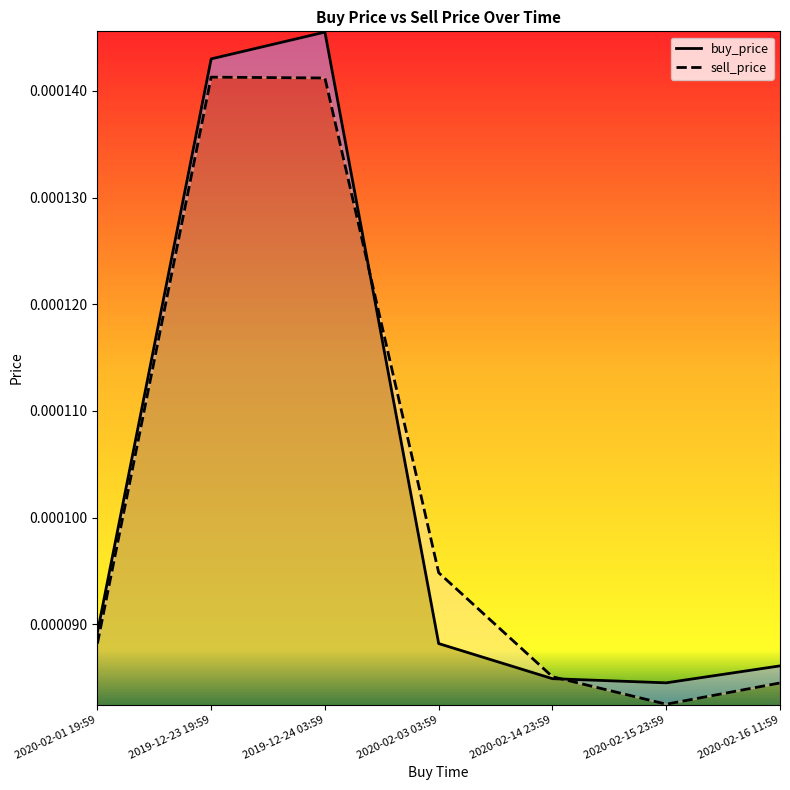

How many lines are shown in the chart?

2